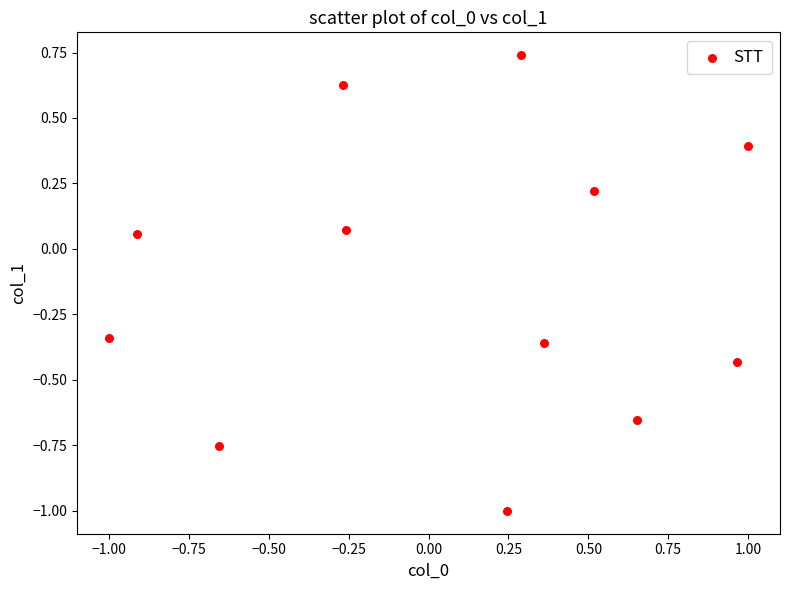

What is the range of X values (max minus min)?

2.0